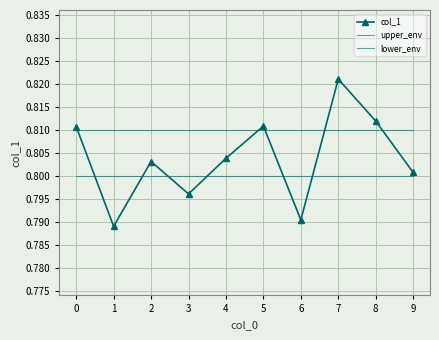

How many lines are shown in the chart?

3